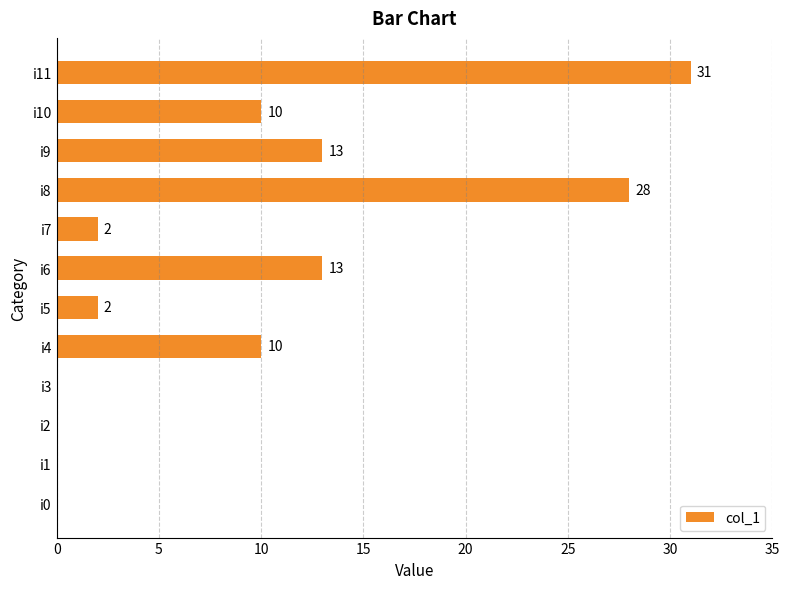

What is the approximate value at i10?

10